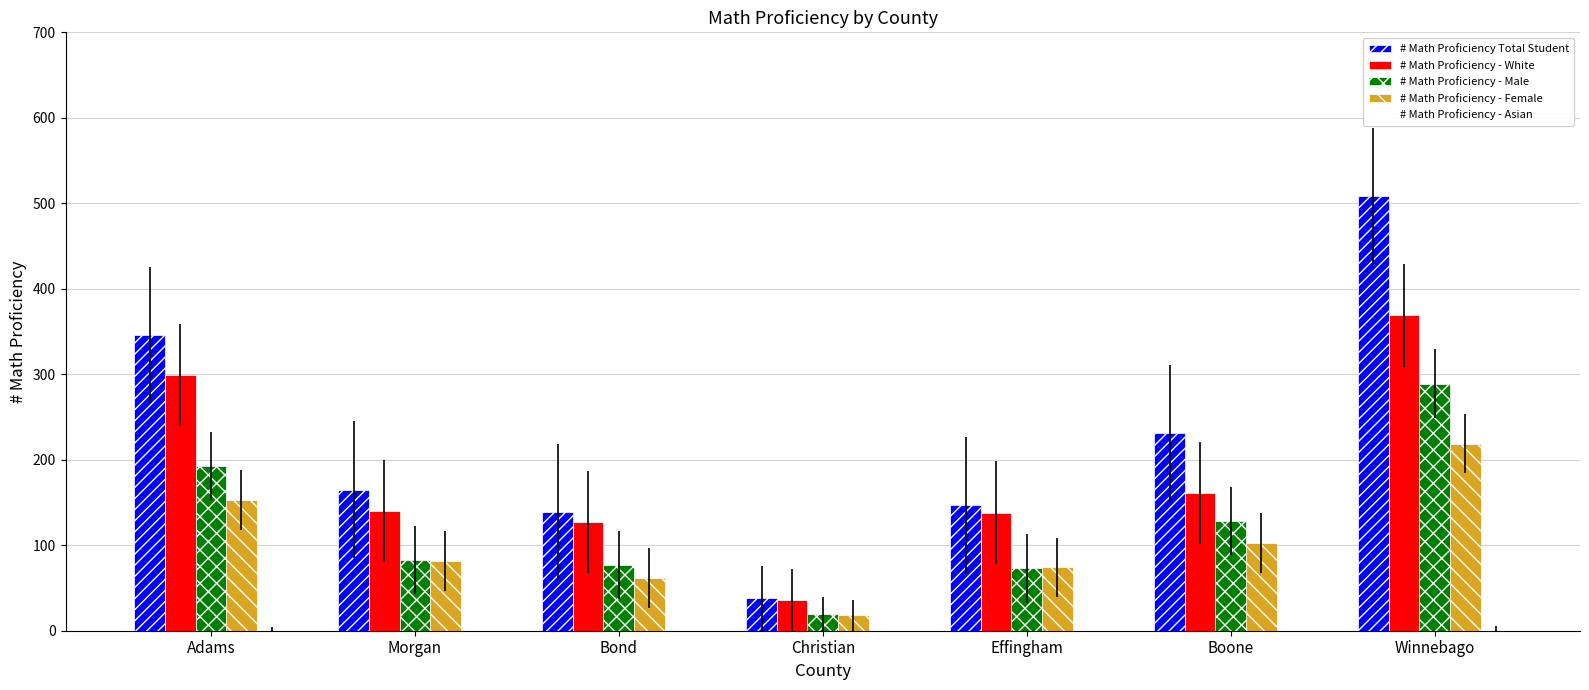

What is the average value of the # Math Proficiency Total Student series?

225